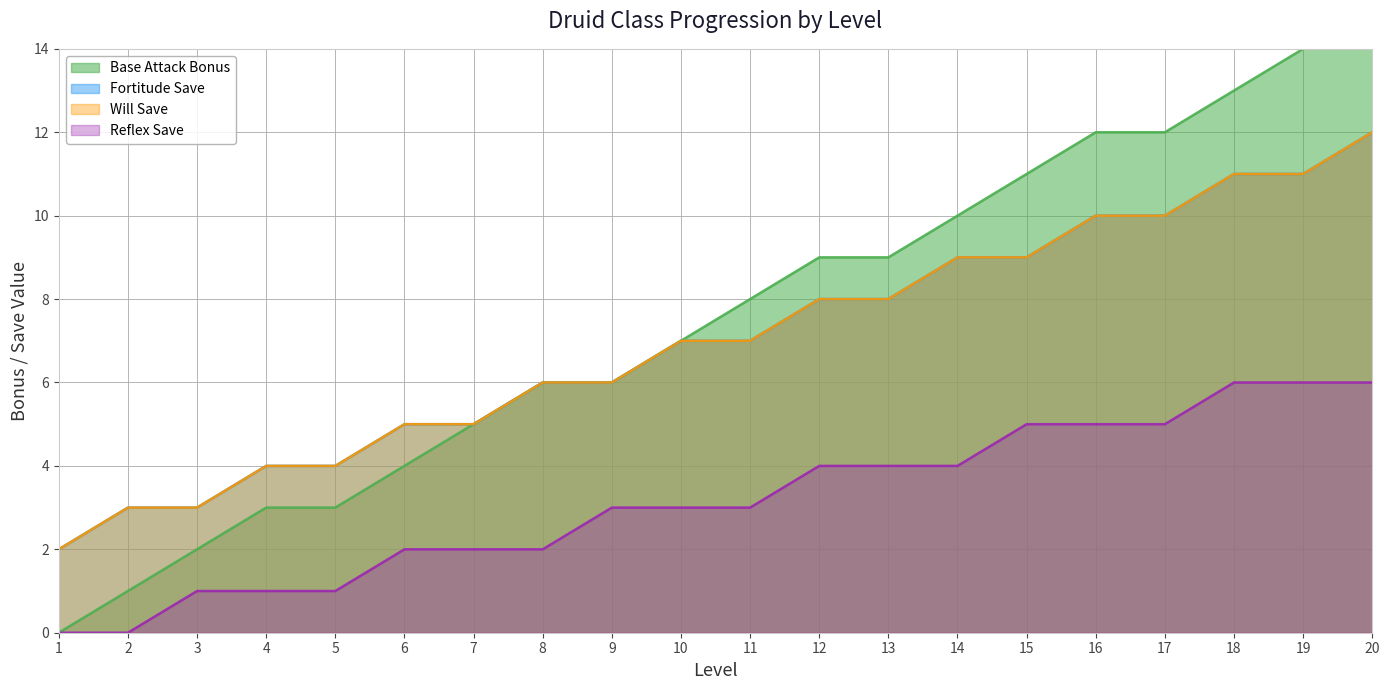

How many data points in Fortitude Save are less than 7?

9